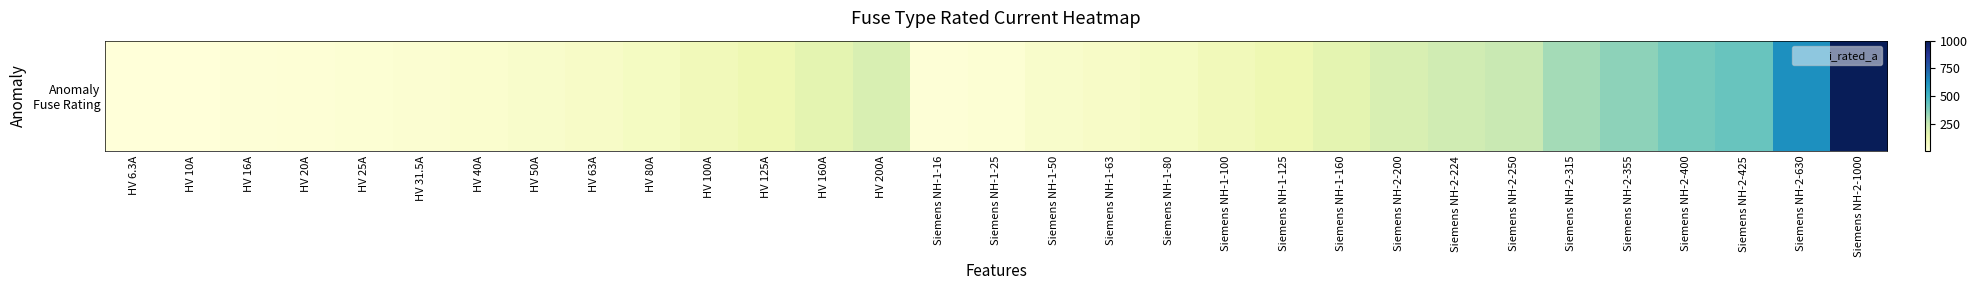

What is the ratio of the value at Siemens NH-1-100 to the value at HV 20A?

5.0